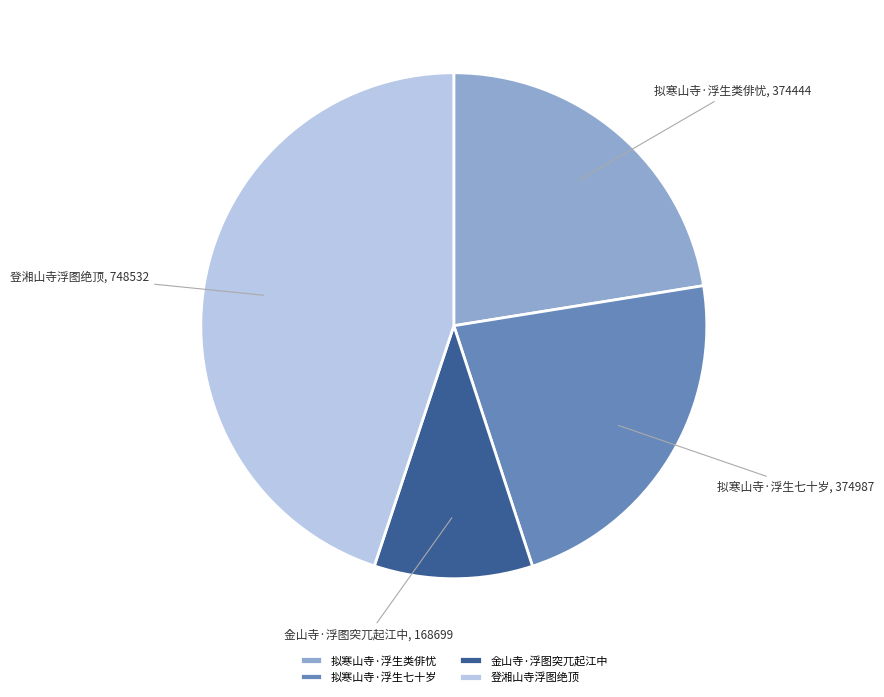

Do 拟寒山寺·浮生七十岁 and 金山寺·浮图突兀起江中 together represent more than half of the pie?

No